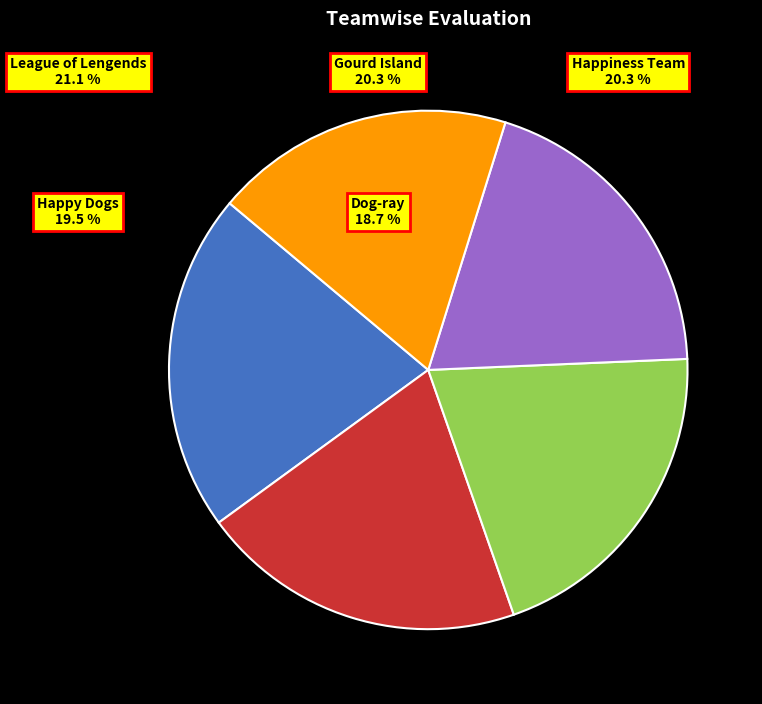

Is there any slice that represents more than half of the pie?

No